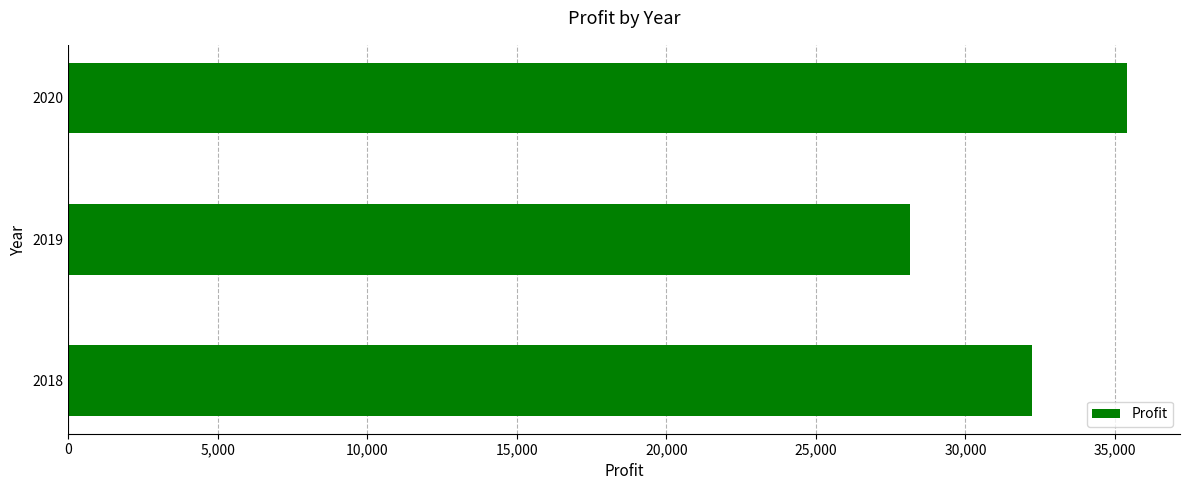

Rank the categories by value from lowest to highest.

2019, 2018, 2020